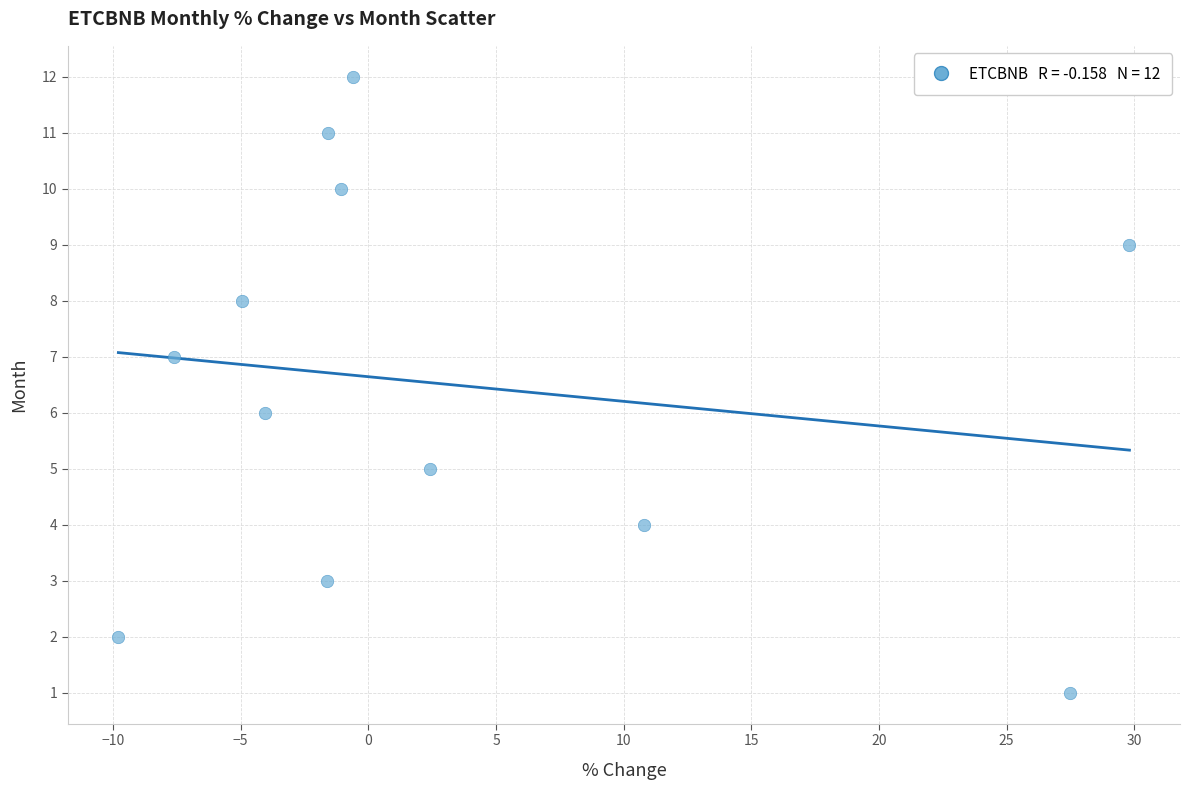

What is the range of Y values (max minus min)?

11